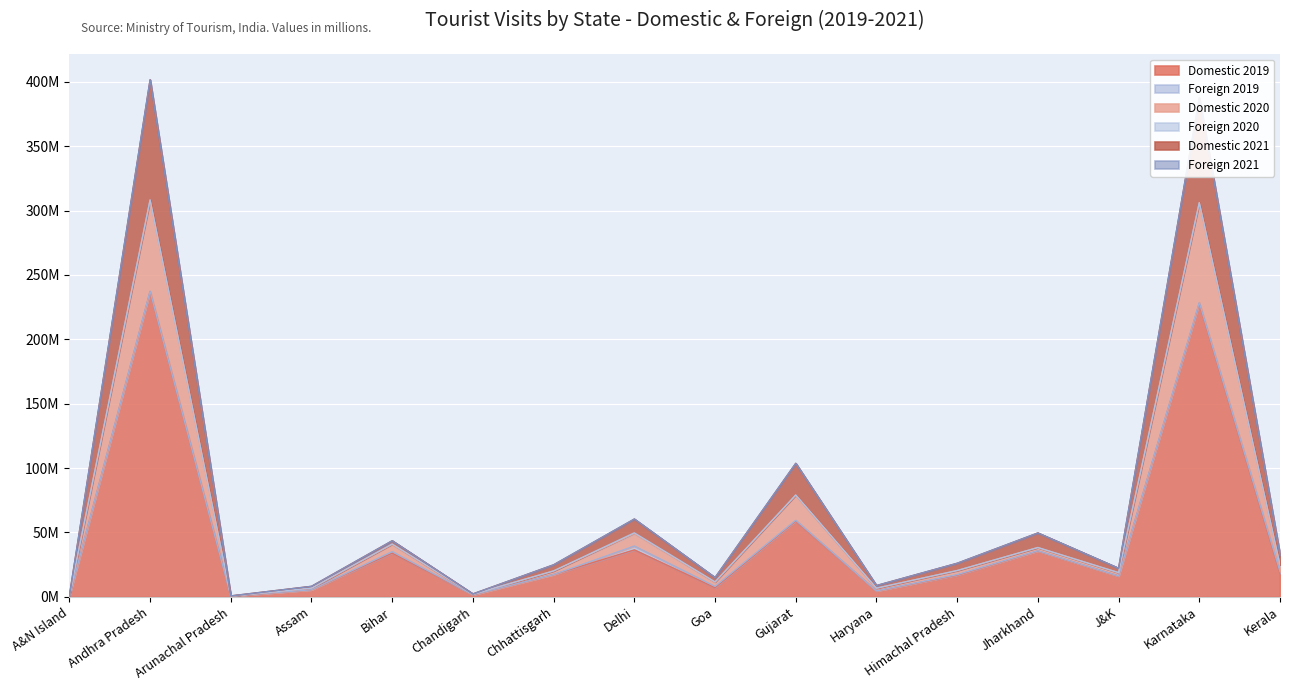

How many data points in Domestic 2019 are above 17?

8